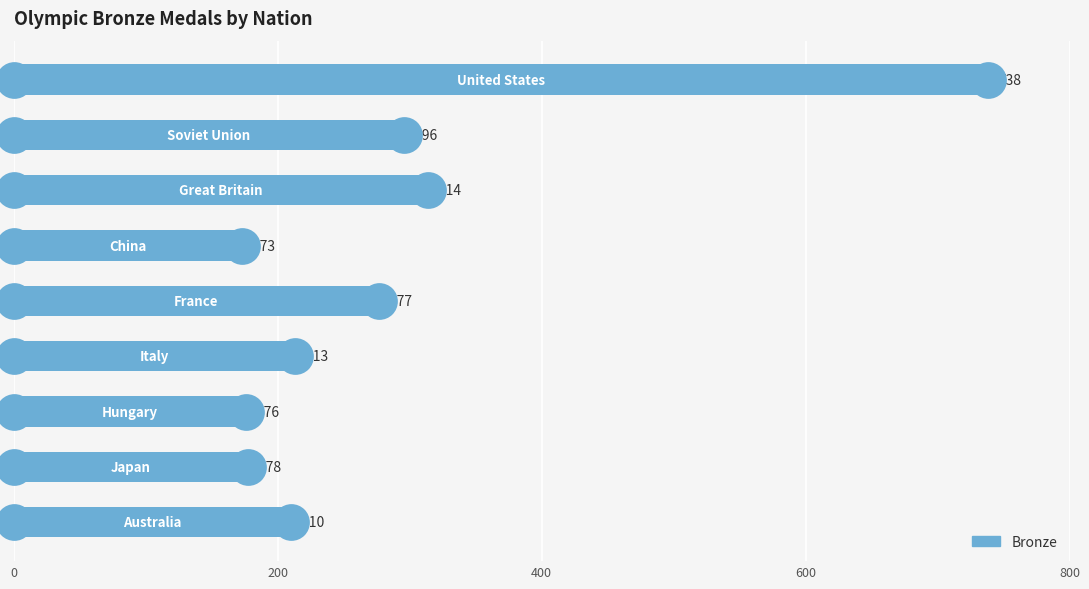

What is the change in value from 400 to 800?

-37